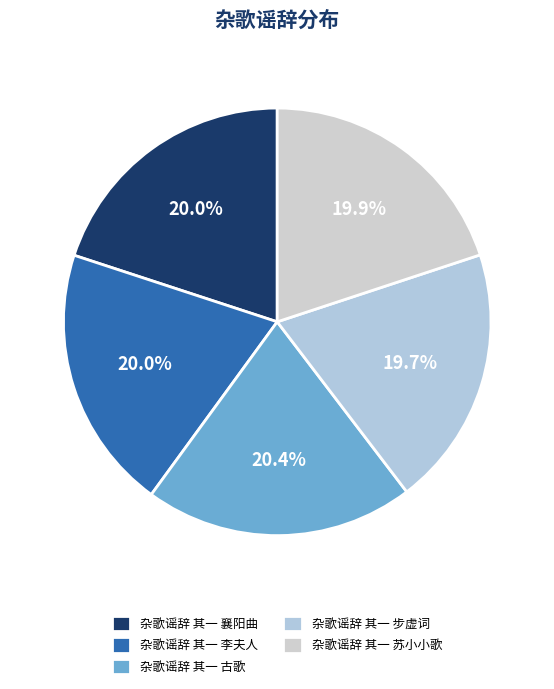

What is the ratio of the value at 杂歌谣辞 其一 步虚词 to the value at 杂歌谣辞 其一 襄阳曲?

1.0